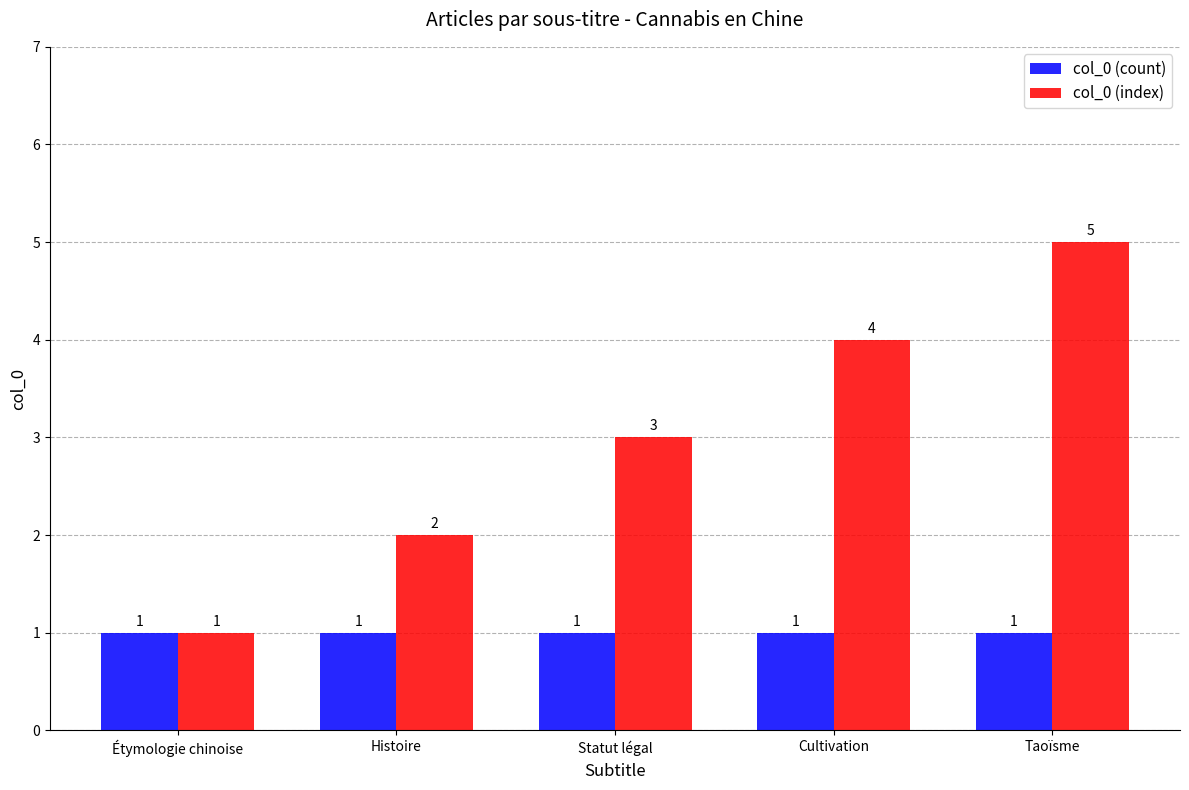

What is the sum of all col_0 (index) values?

15